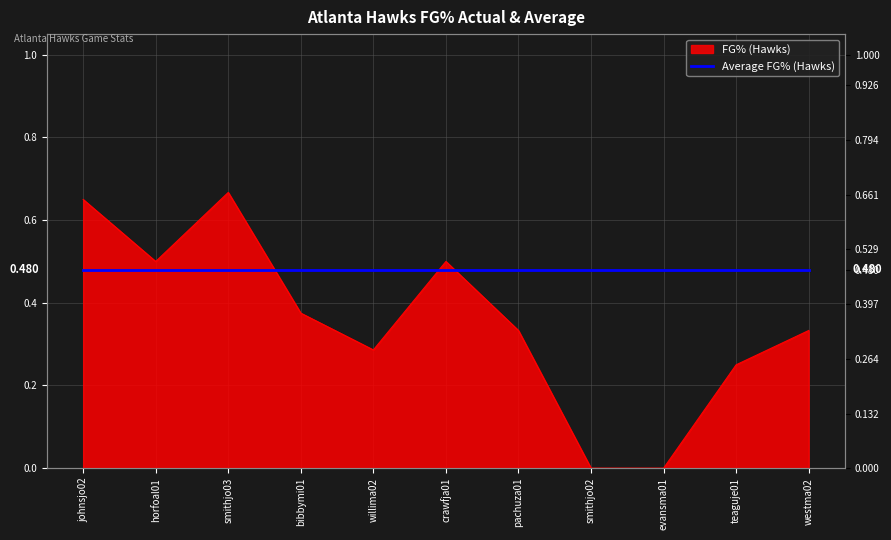

Rank the categories by value from lowest to highest.

smithjo02, evansma01, teaguje01, willima02, pachuza01, westma02, bibbymi01, horfoal01, crawfja01, johnsjo02, smithjo03